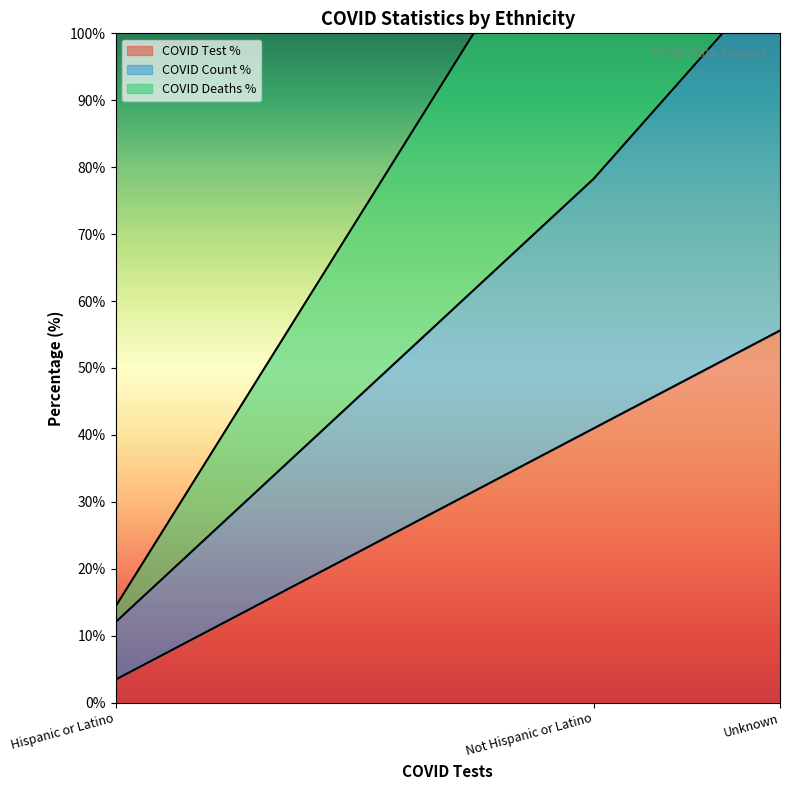

At which category is the sum across all series the highest?

Unknown